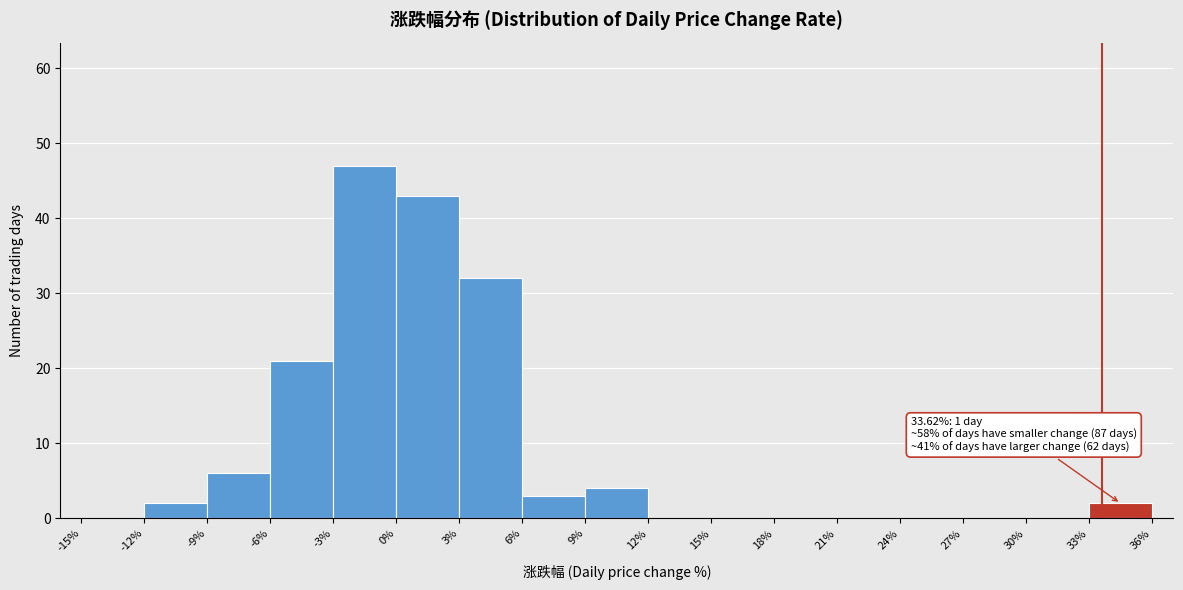

Over which range of the x-axis is the bar tallest?

-3% to 0%